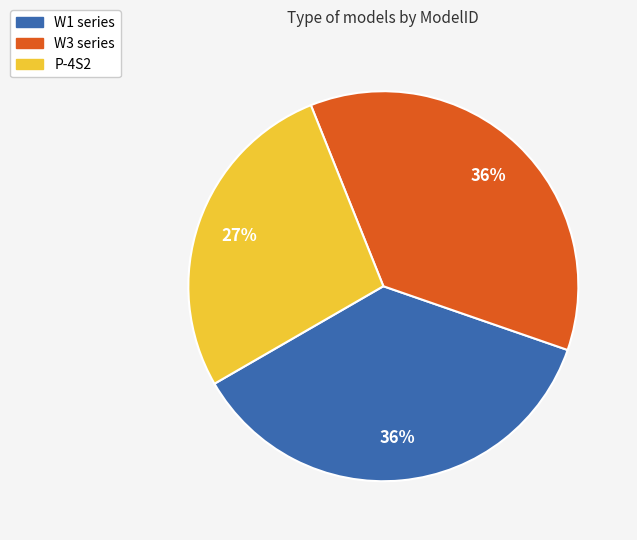

Is P-4S2 the majority of the pie?

No